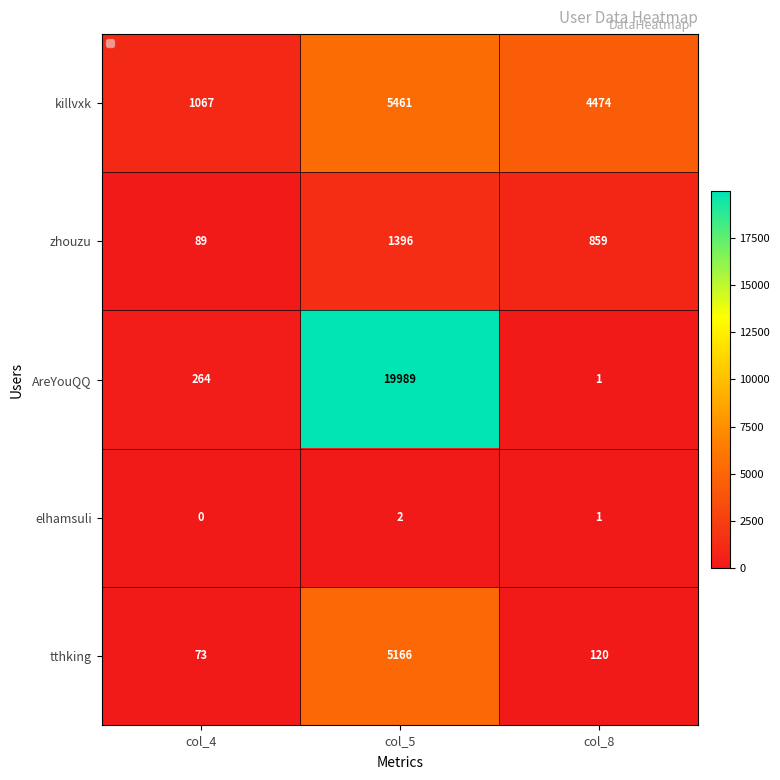

What is the sum of all killvxk values?

11002